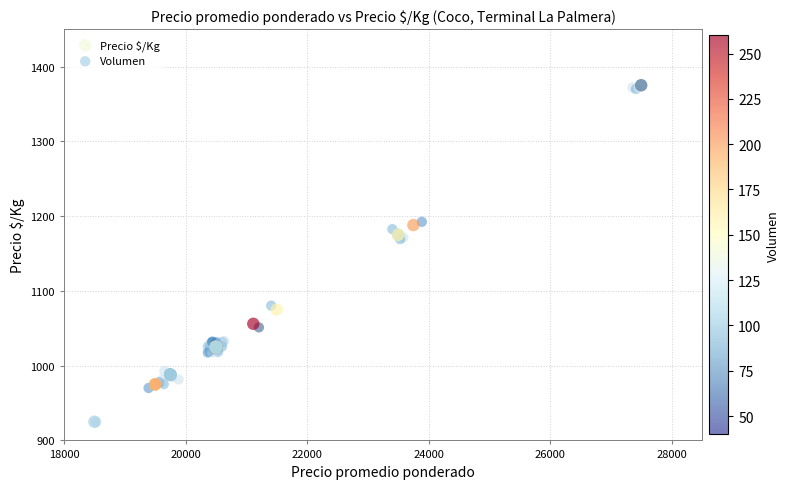

Which series has the widest spread of Y values?

Precio $/Kg